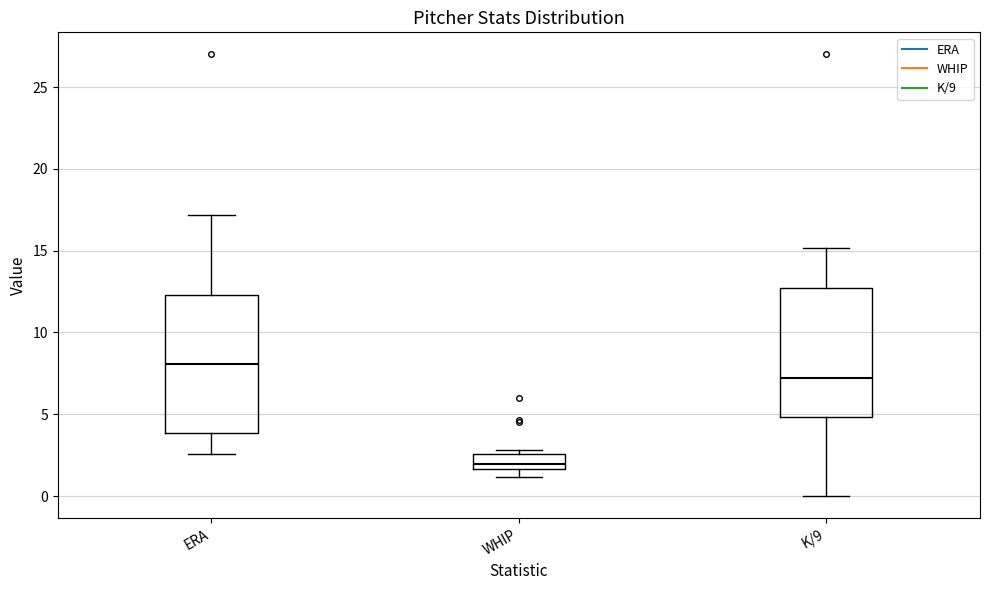

Which box's median line is the lowest?

WHIP